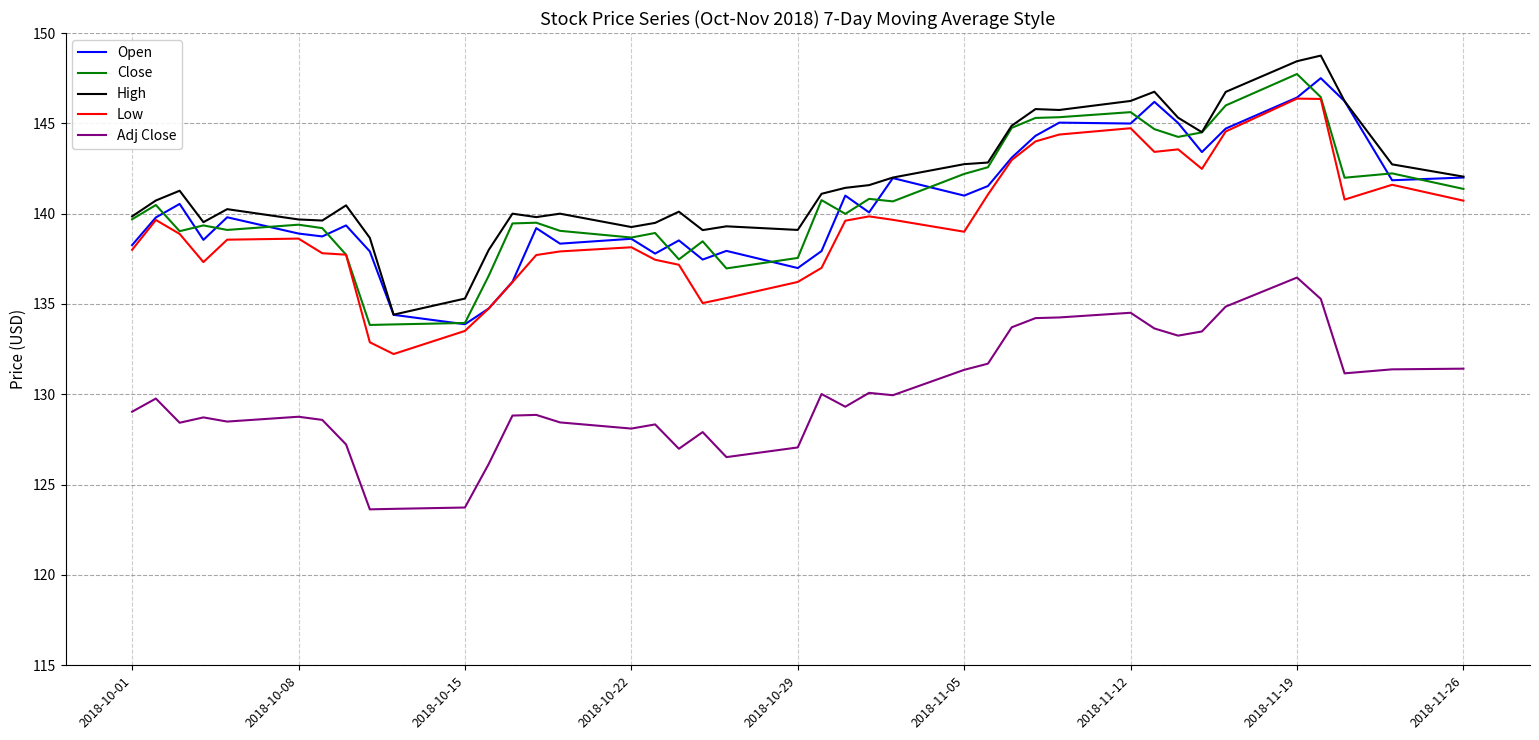

What is the smallest value displayed?

123.6